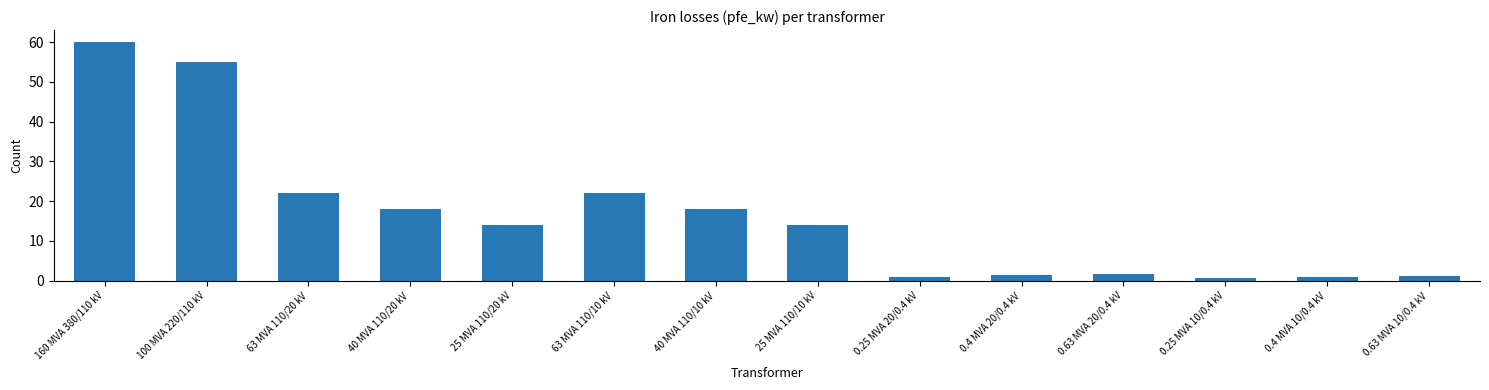

What is the label of the 12th bar from the right?

63 MVA 110/20 kV